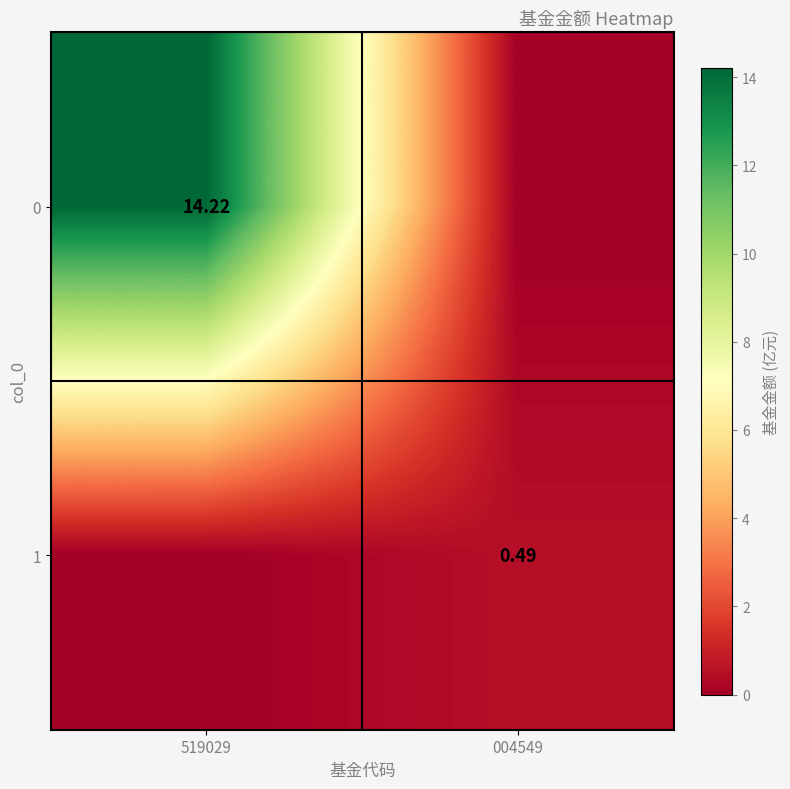

Rank the series at 519029 from lowest to highest value.

1, 0